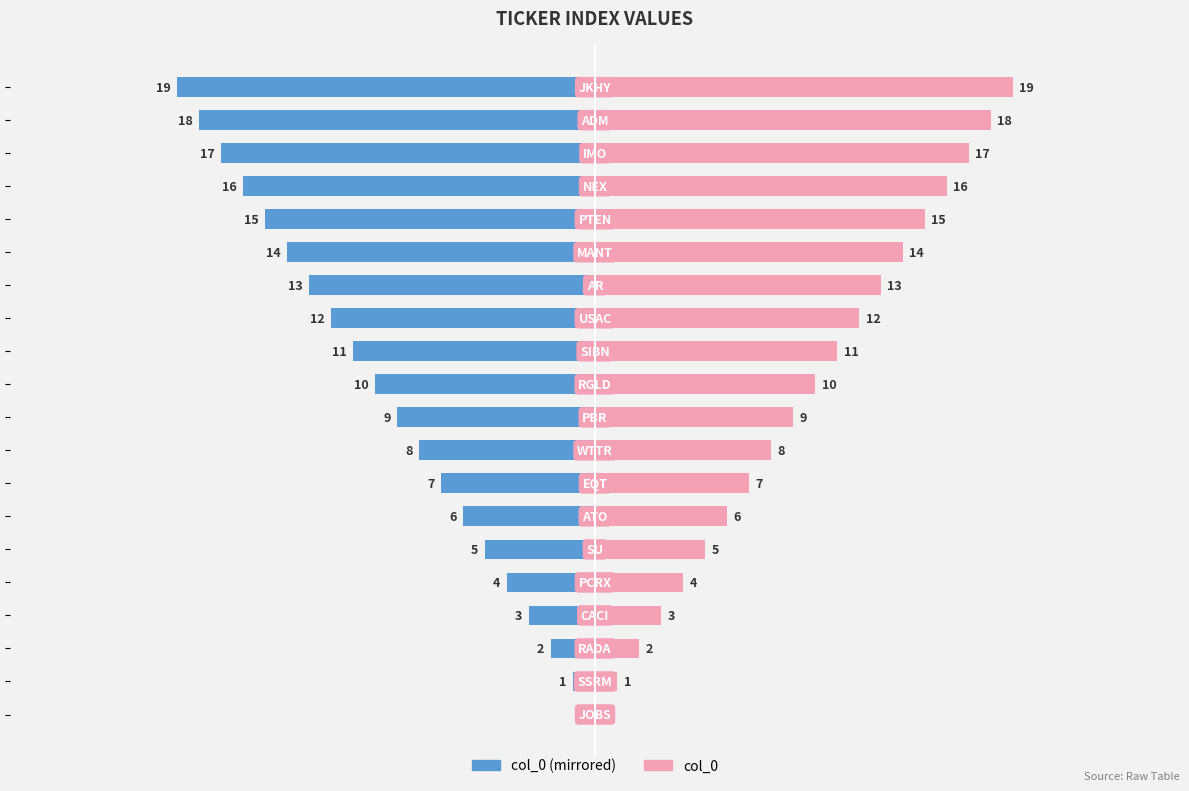

At how many categories does at least one series exceed 18?

1